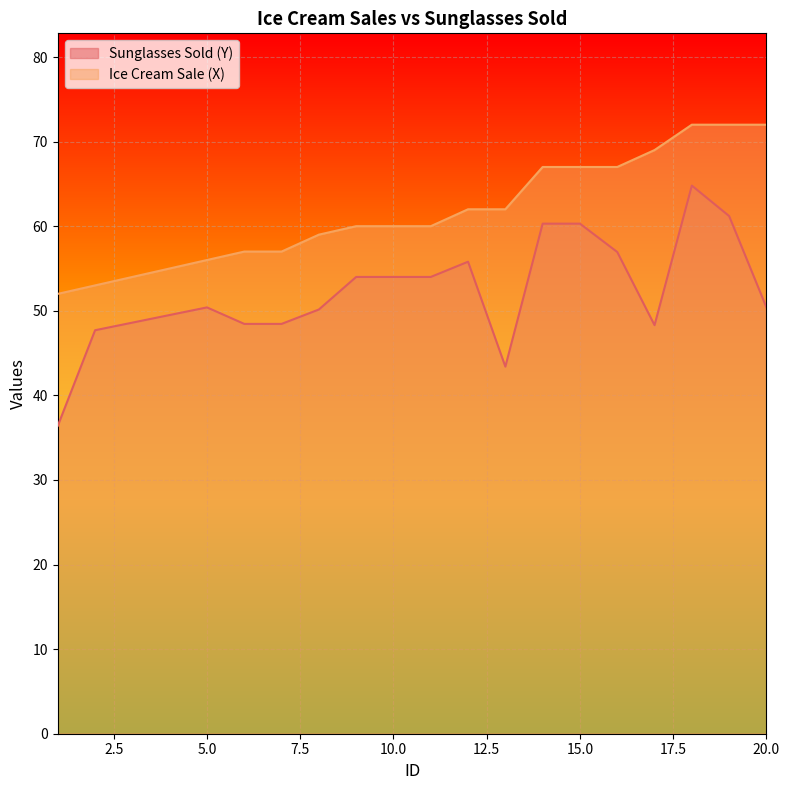

What is the difference between the highest and lowest values at 12?

6.2